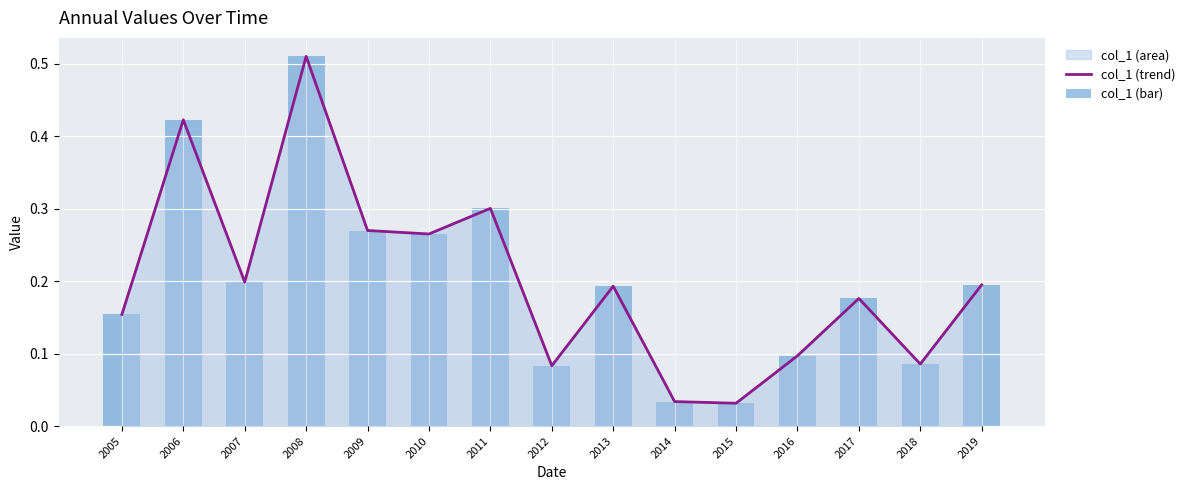

Which label corresponds to the smallest value in the chart?

2015